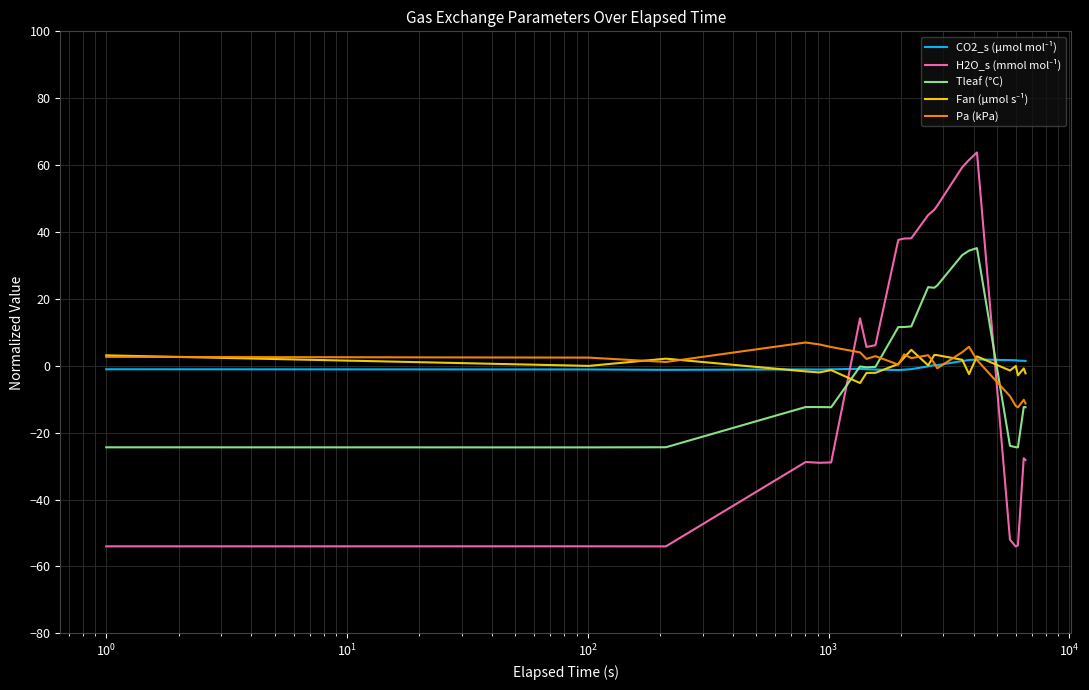

What is the minimum value for Tleaf (°C)?

-24.4